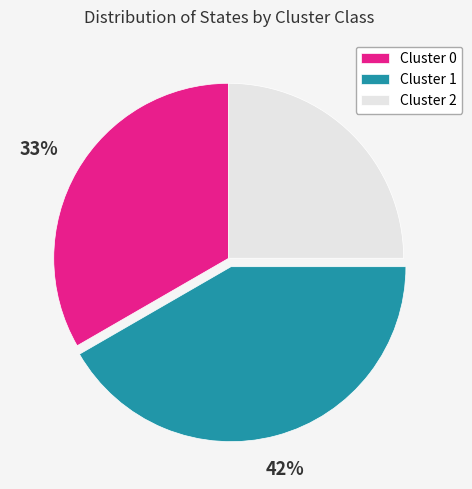

What is the ratio of the value at Cluster 2 to the value at Cluster 1?

0.6